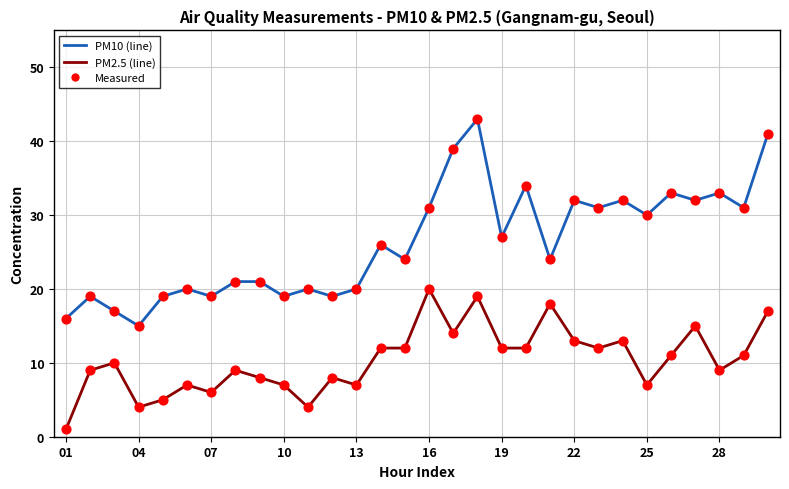

What is the maximum value shown in the chart?

43